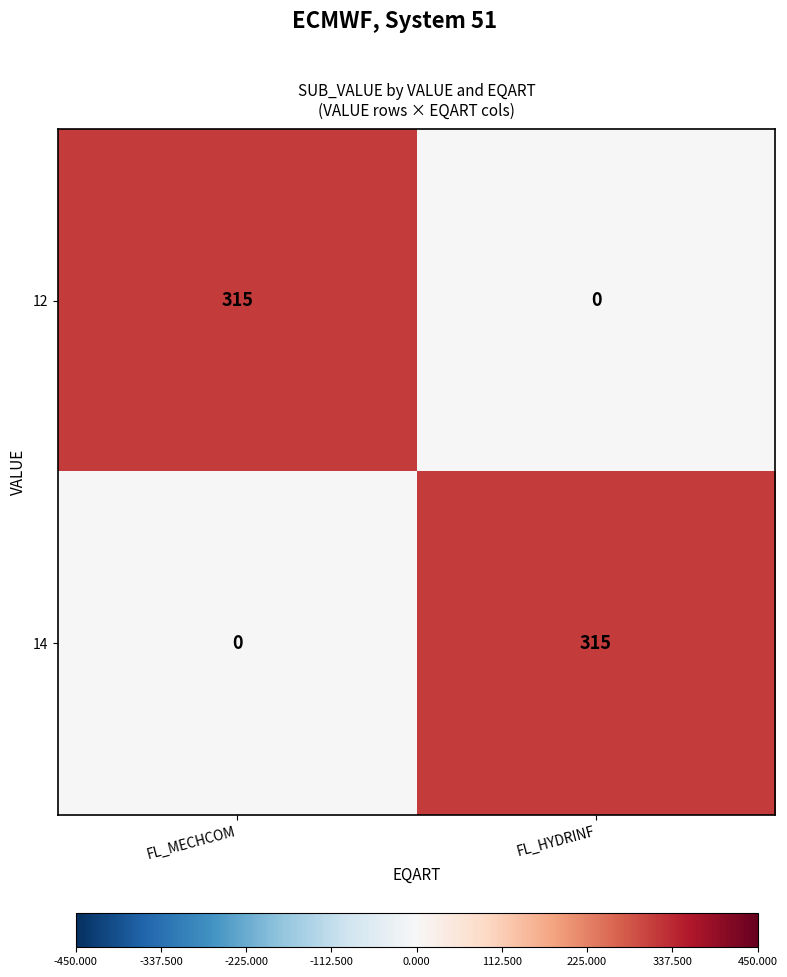

At how many categories does at least one series exceed 24?

2